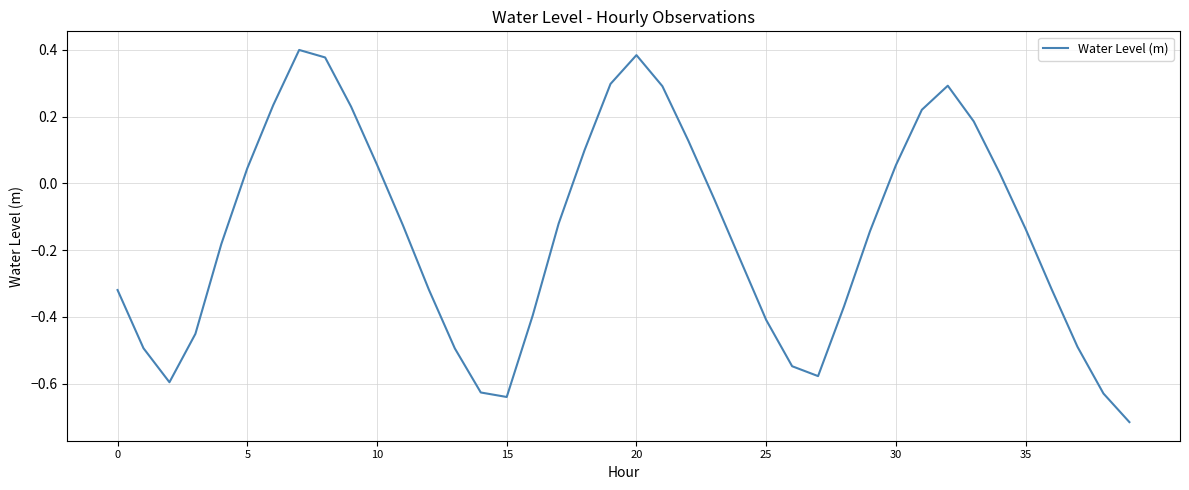

Where is the data nearest to the value 0?

34